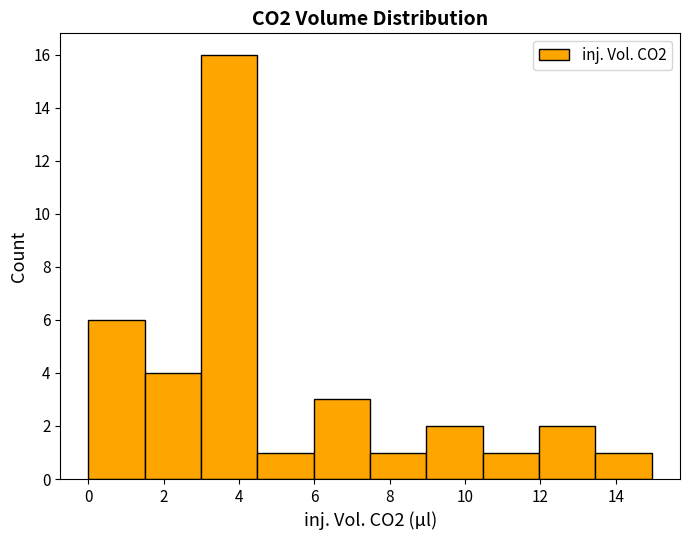

Reading left to right, transcribe this chart: for each bar, give the range it covers on the x-axis and its height. Neither the bar edges nor the heights are printed on the chart, so give them approximately, as read against the axes.

0.0 to 1.4: 6
1.4 to 3.0: 4
3.0 to 4.4: 16
4.4 to 6.0: 1
6.0 to 7.4: 3
7.4 to 9.0: 1
9.0 to 10.4: 2
10.4 to 12.0: 1
12.0 to 13.4: 2
13.4 to 15.0: 1